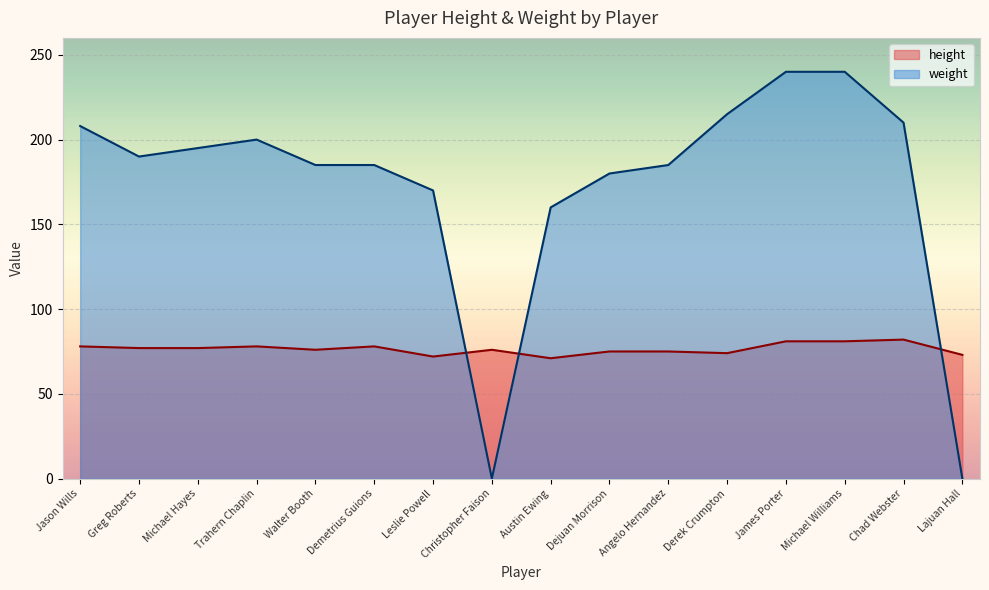

In height, how many points are higher than both neighbors (excluding endpoints)?

4